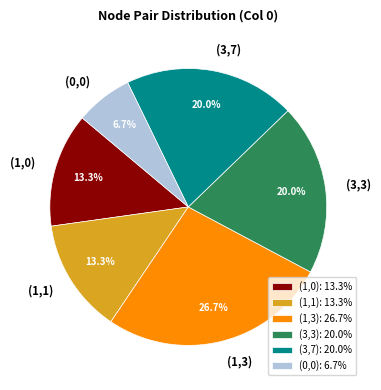

Do (3,7) and (1,0) together represent more than half of the pie?

No